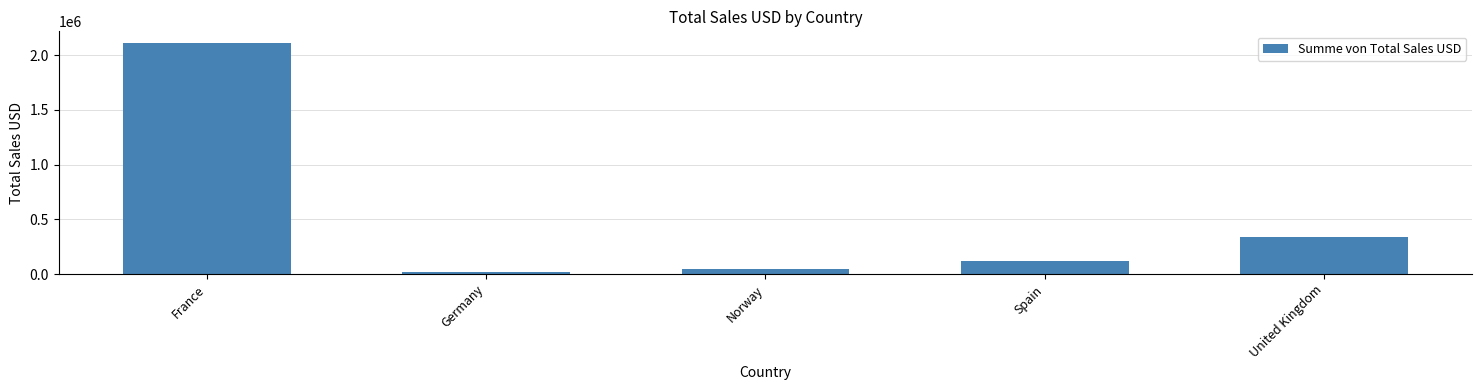

How many series are shown in this chart?

1